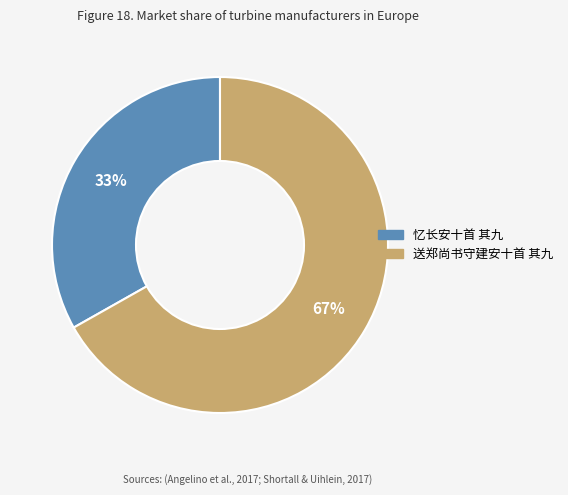

What is the largest slice in the pie chart?

送郑尚书守建安十首 其九